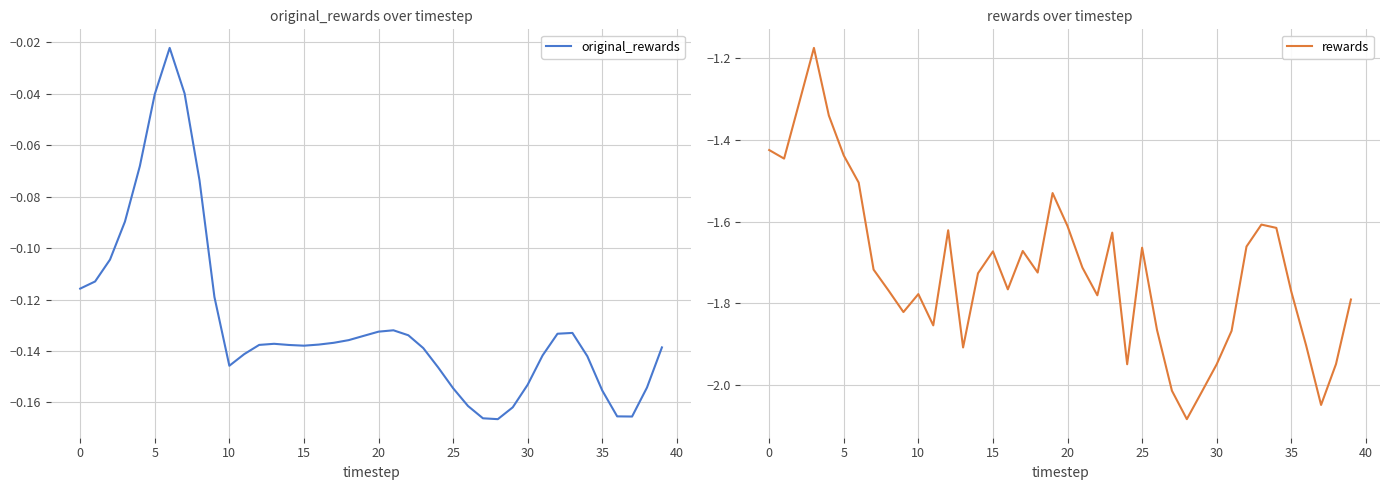

True or false: original_rewards has a value of -0.1 at 12.

True